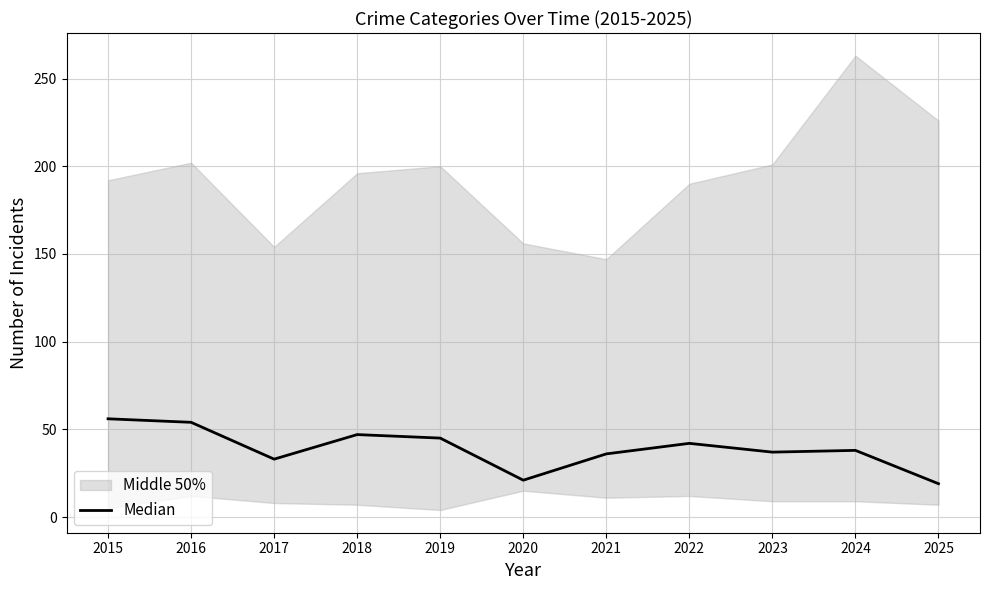

At which label does the data first exceed 38?

2015